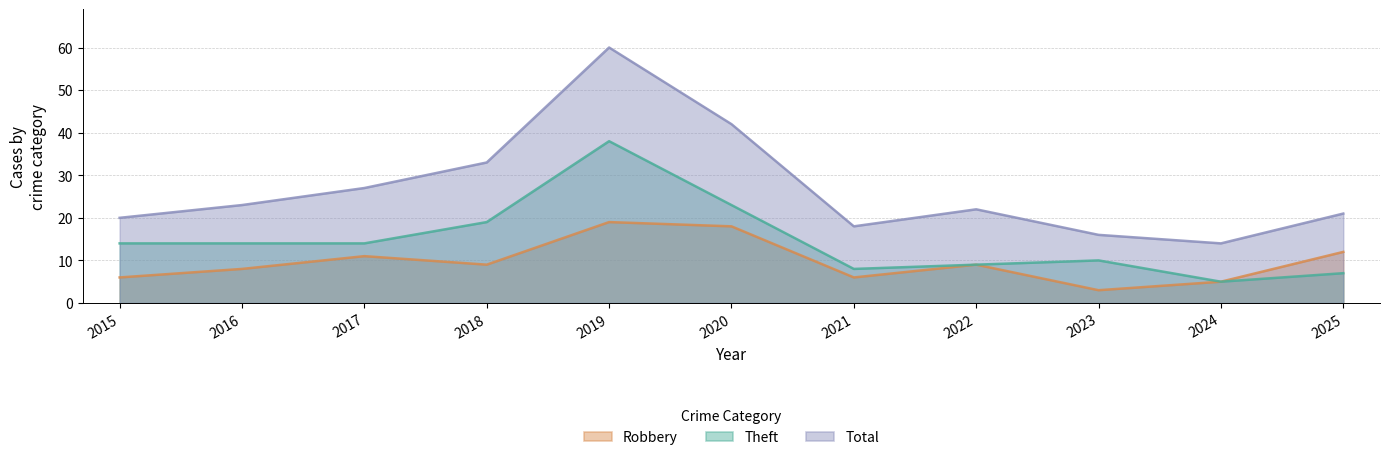

How many data points in Total are above 22?

5